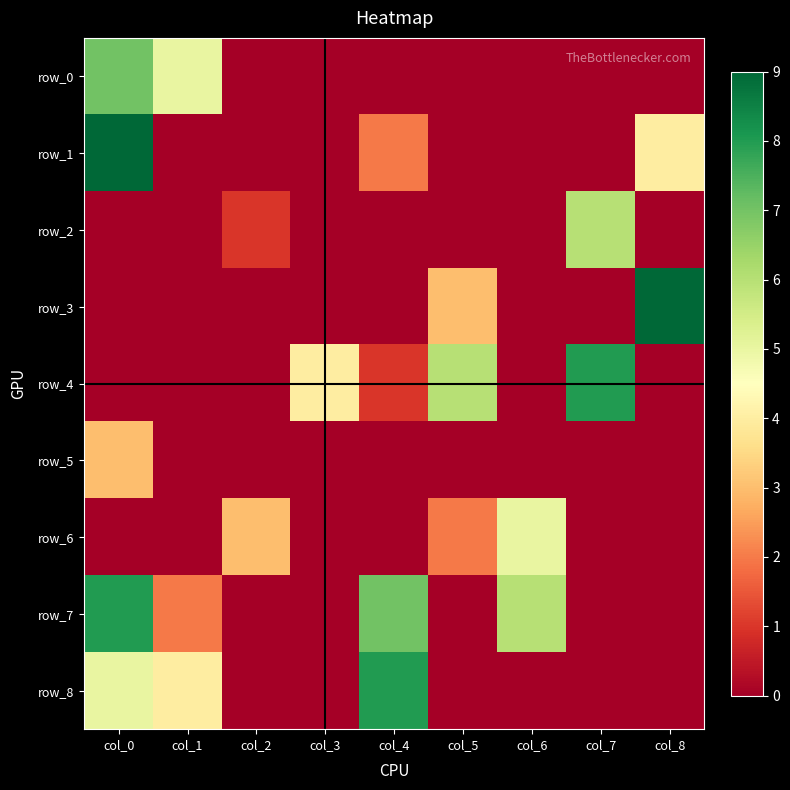

What is the sum of the row_0 values at col_1 and col_0?

12